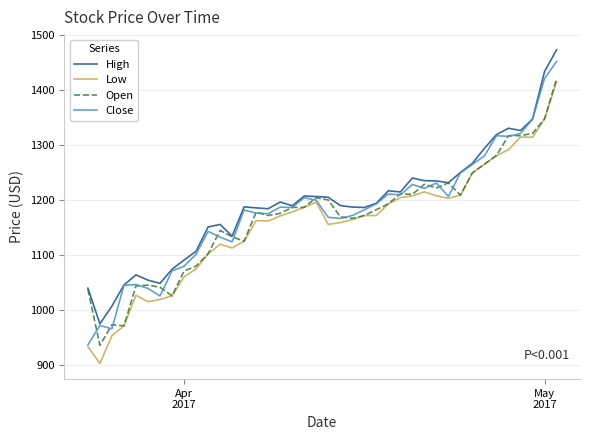

What is the minimum value shown in the chart?

903.7